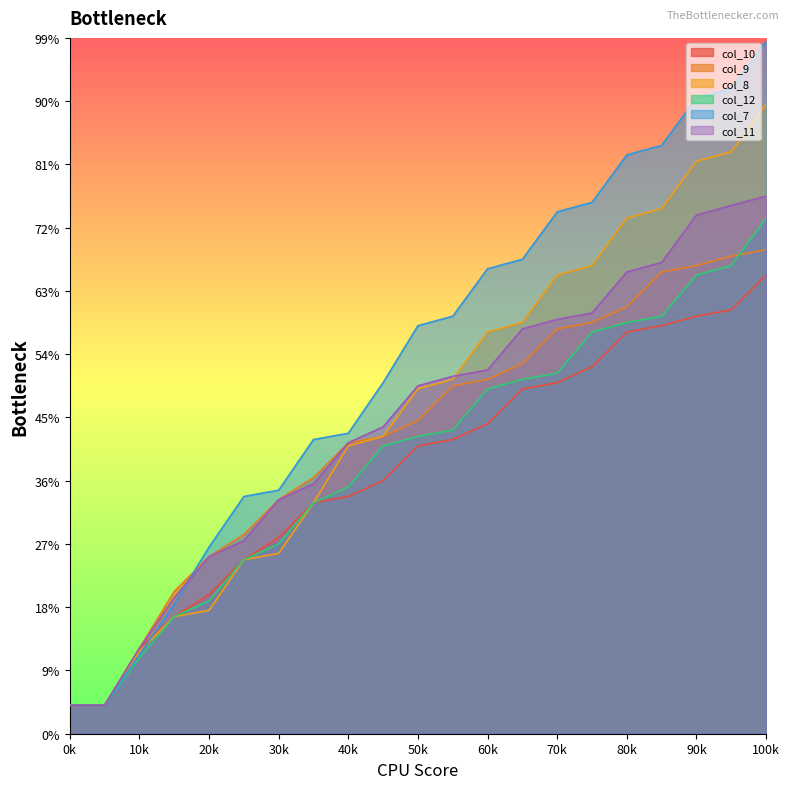

Which category has the highest value across all series?

100k